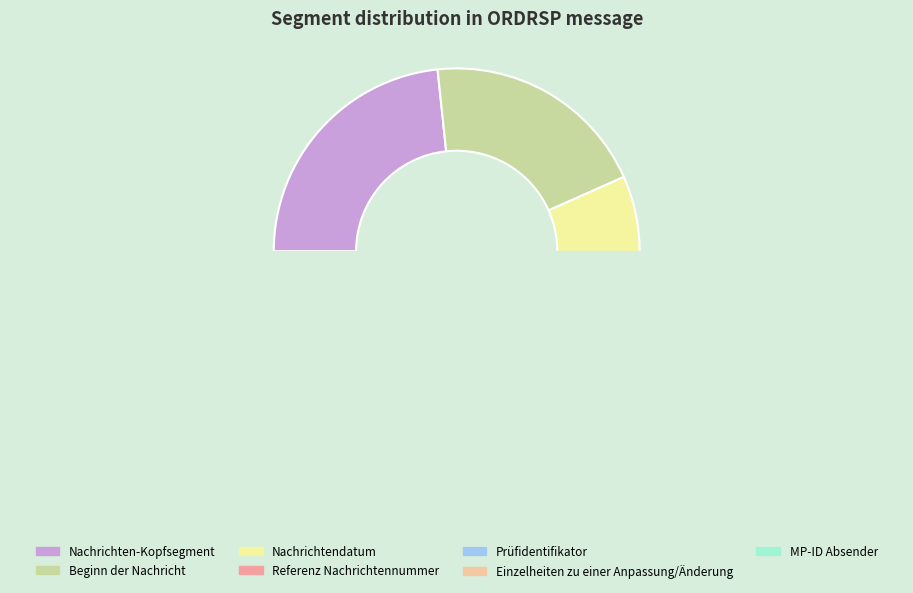

Approximately how many times larger is the value at Referenz Nachrichtennummer compared to MP-ID Absender?

2.0